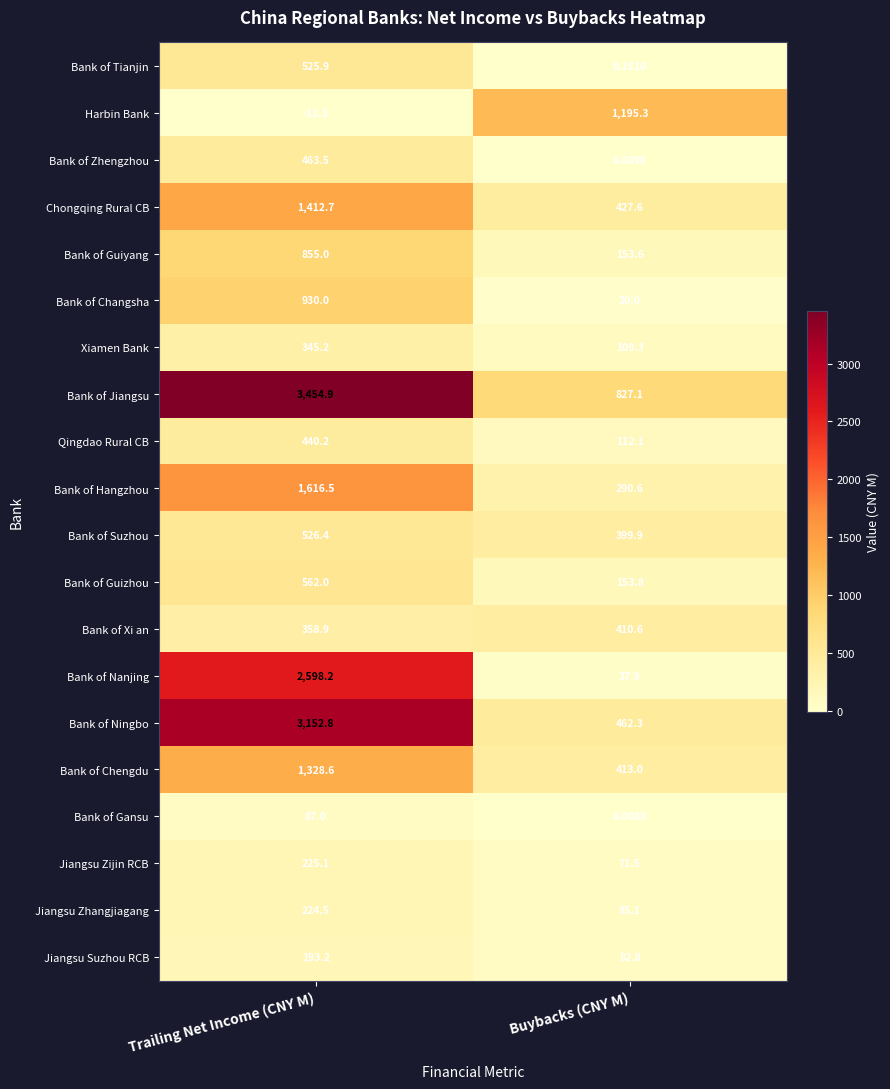

At how many categories does at least one series exceed 2614?

1